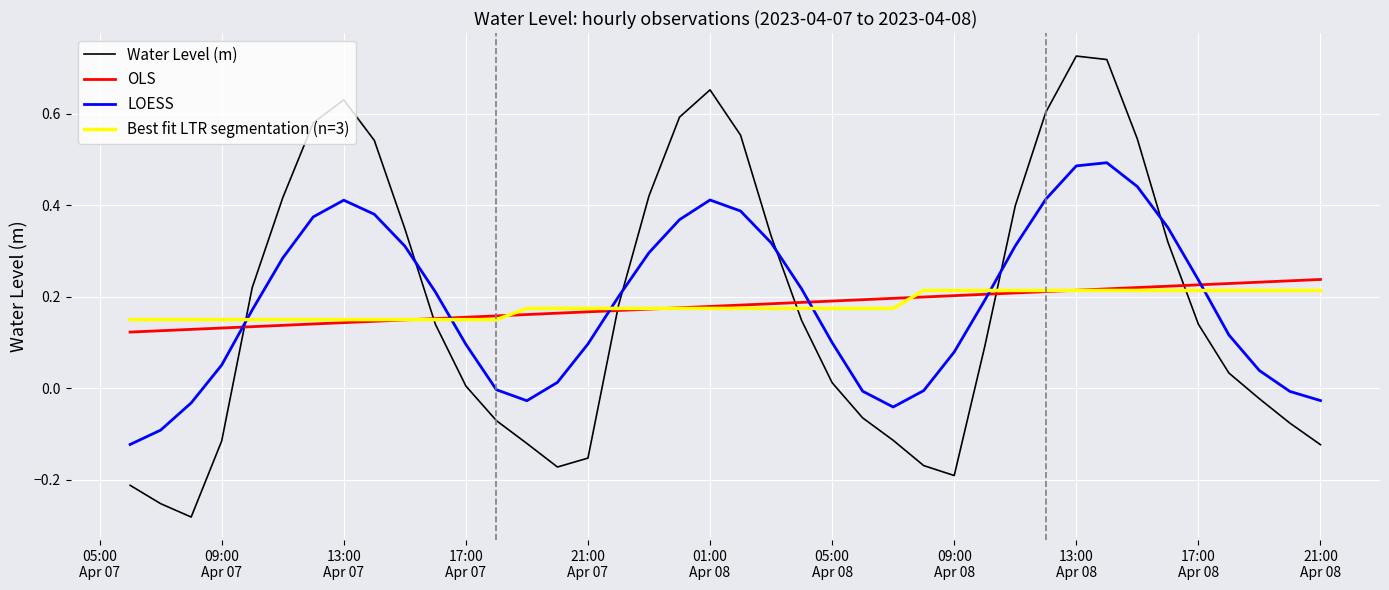

Which series has the widest spread of values?

Water Level (m)